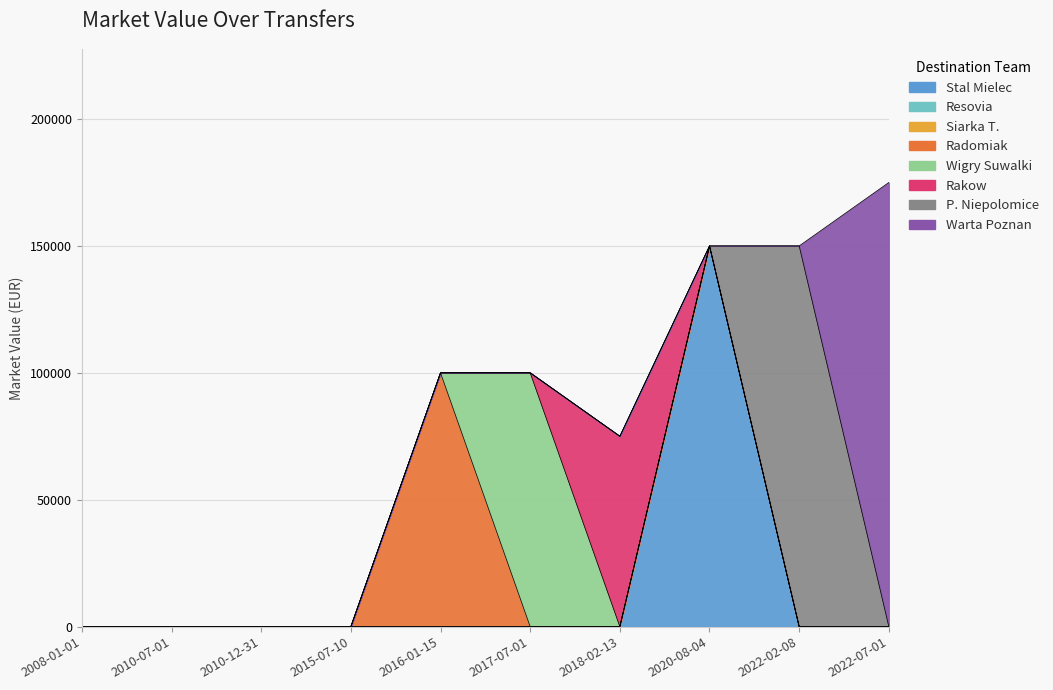

List the labels in order of value, smallest first.

2008-01-01, 2010-07-01, 2010-12-31, 2015-07-10, 2018-02-13, 2016-01-15, 2017-07-01, 2020-08-04, 2022-02-08, 2022-07-01